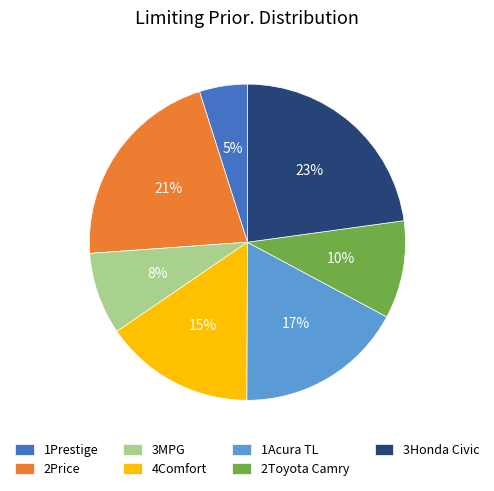

What percentage is the 2Toyota Camry slice, to the nearest percent?

10%